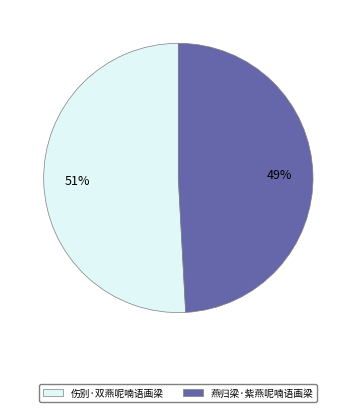

Is there any slice that represents more than half of the pie?

Yes